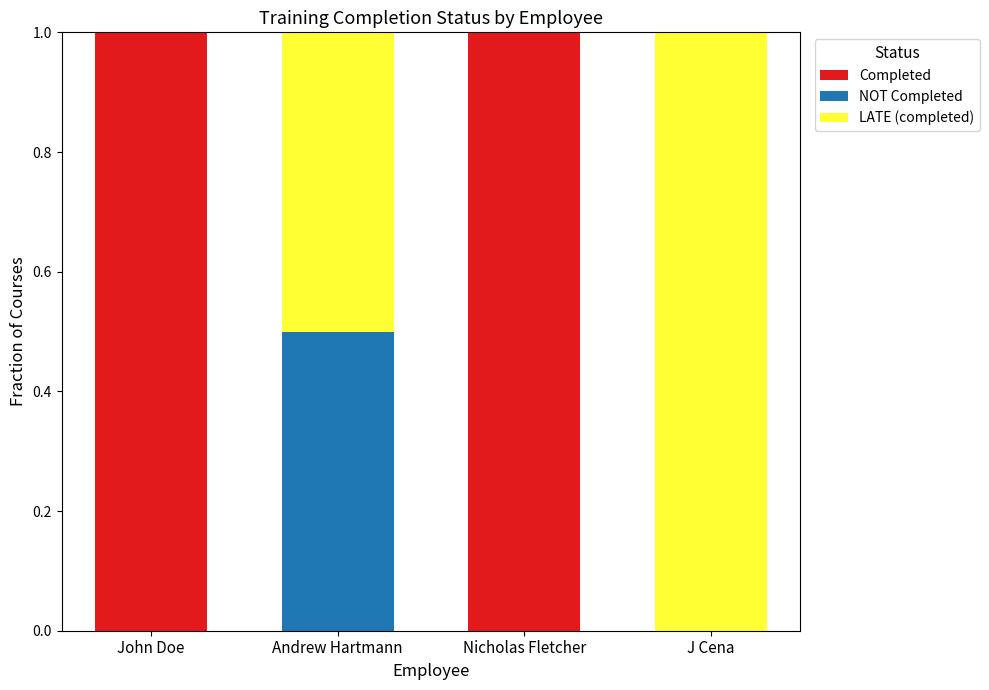

True or false: Completed has a value of 0.3 at John Doe.

False